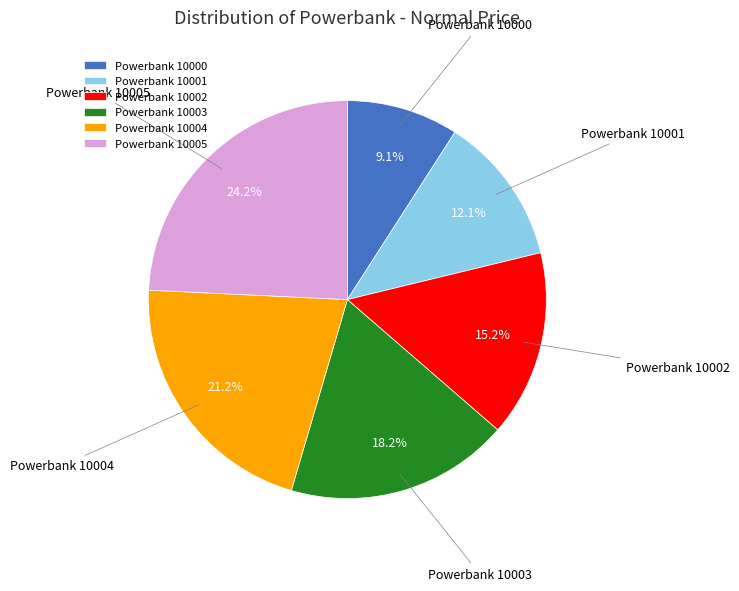

To the nearest percent, what percentage of the pie is Powerbank 10005?

24%